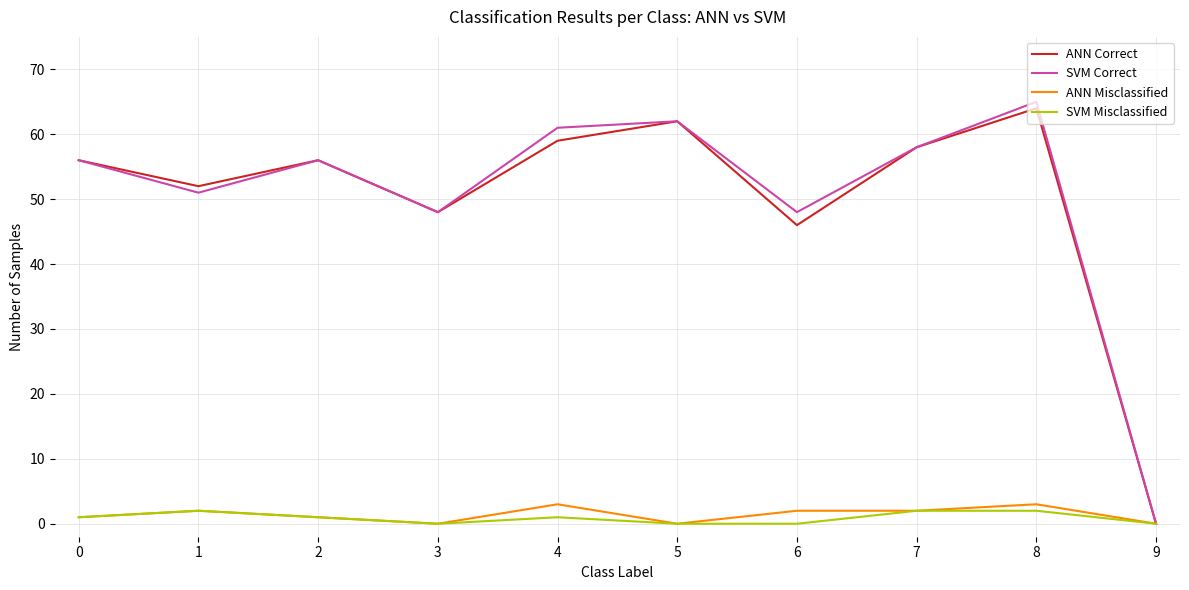

Reading left to right, transcribe all the data shown in this chart.

ANN Correct: 56	52	56	48	59	62	46	58	64	0
SVM Correct: 56	51	56	48	61	62	48	58	65	0
ANN Misclassified: 1	2	1	0	3	0	2	2	3	0
SVM Misclassified: 1	2	1	0	1	0	0	2	2	0